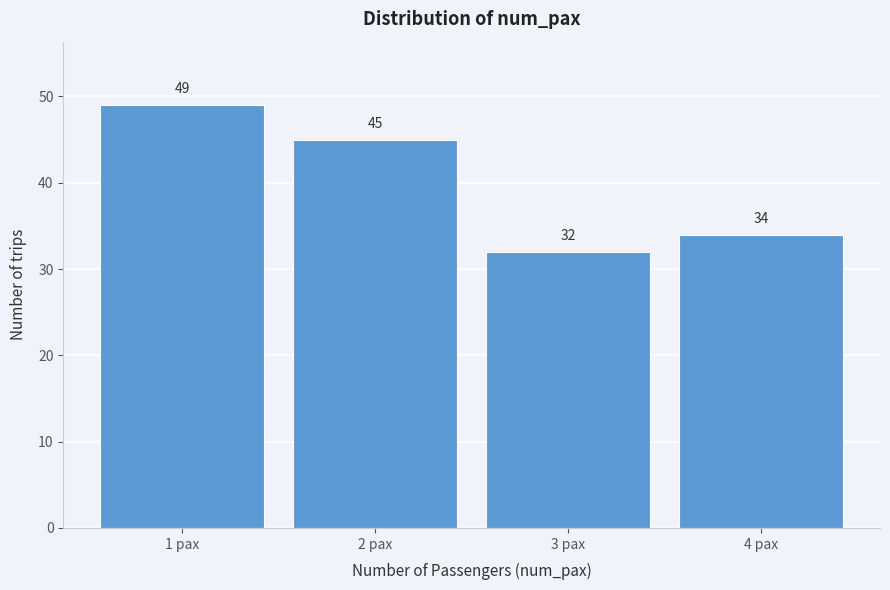

Reading left to right, list all the values displayed in this chart.

1 pax=49	2 pax=45	3 pax=32	4 pax=34